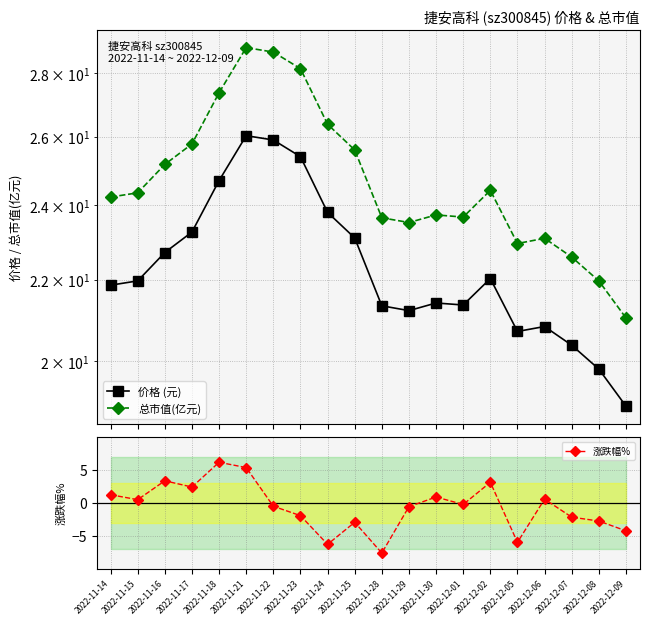

What is the difference between the second highest and minimum values in the 价格 (元) series?

6.9